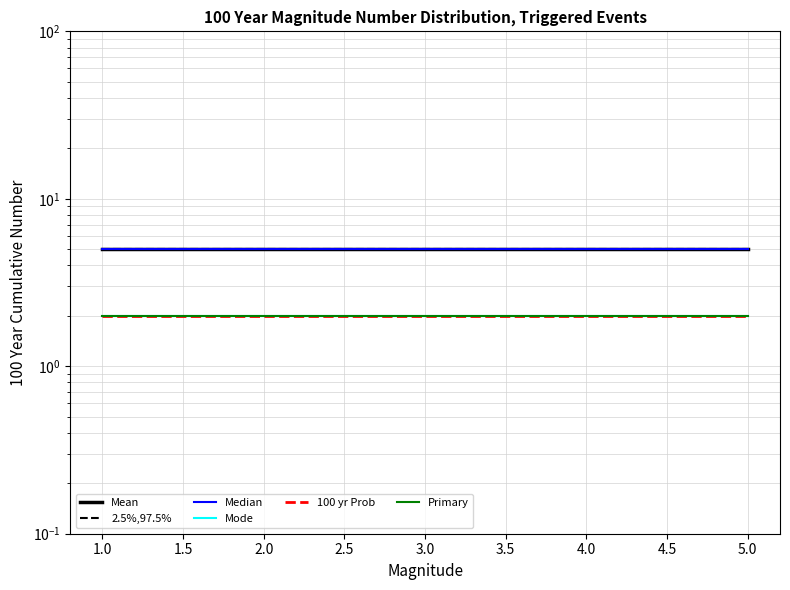

The Median series shows 3 at 4.0. True or false?

False